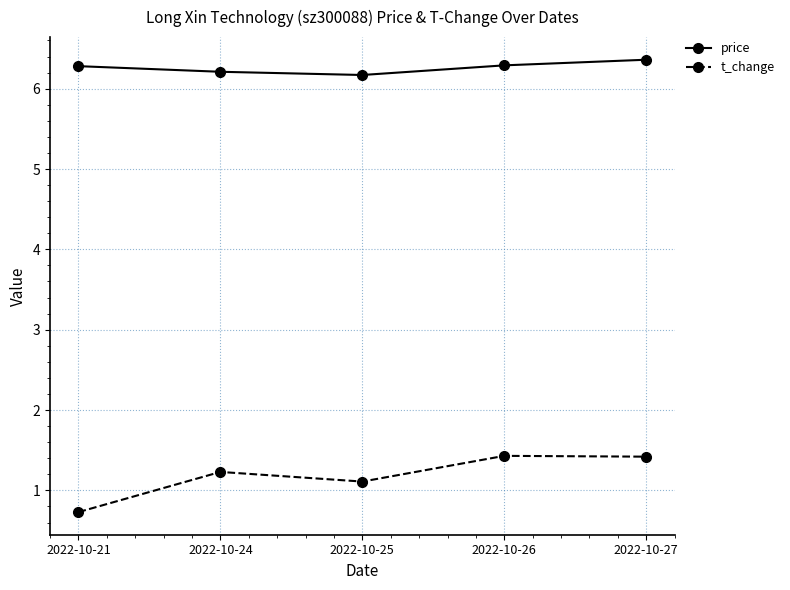

What is the maximum value for price?

6.4